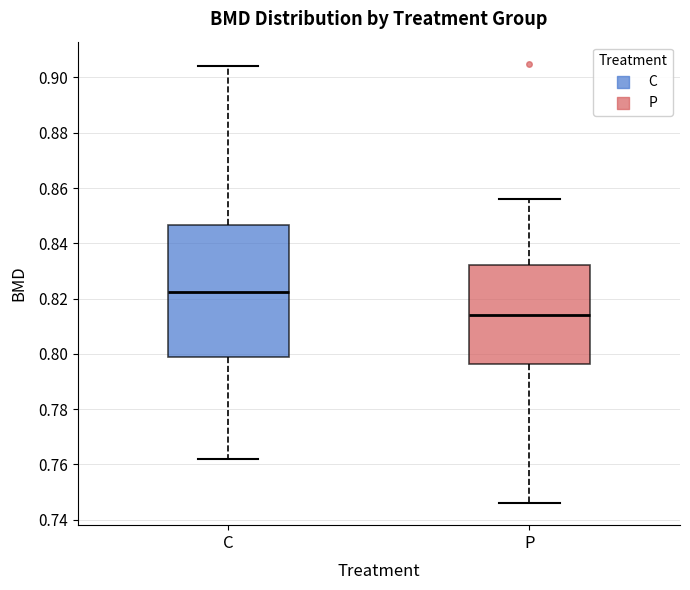

Which box has the highest median line?

C